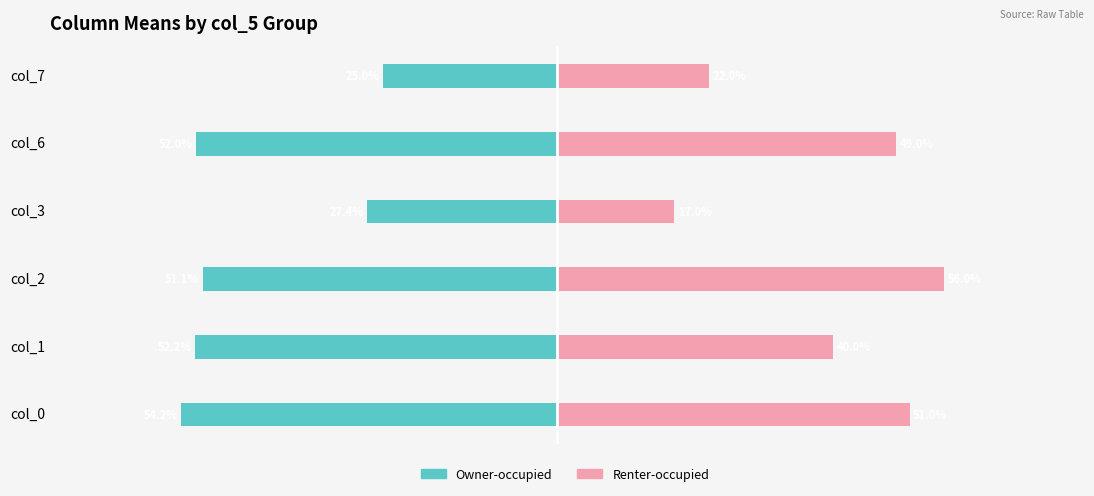

At how many categories does at least one series exceed 0?

6